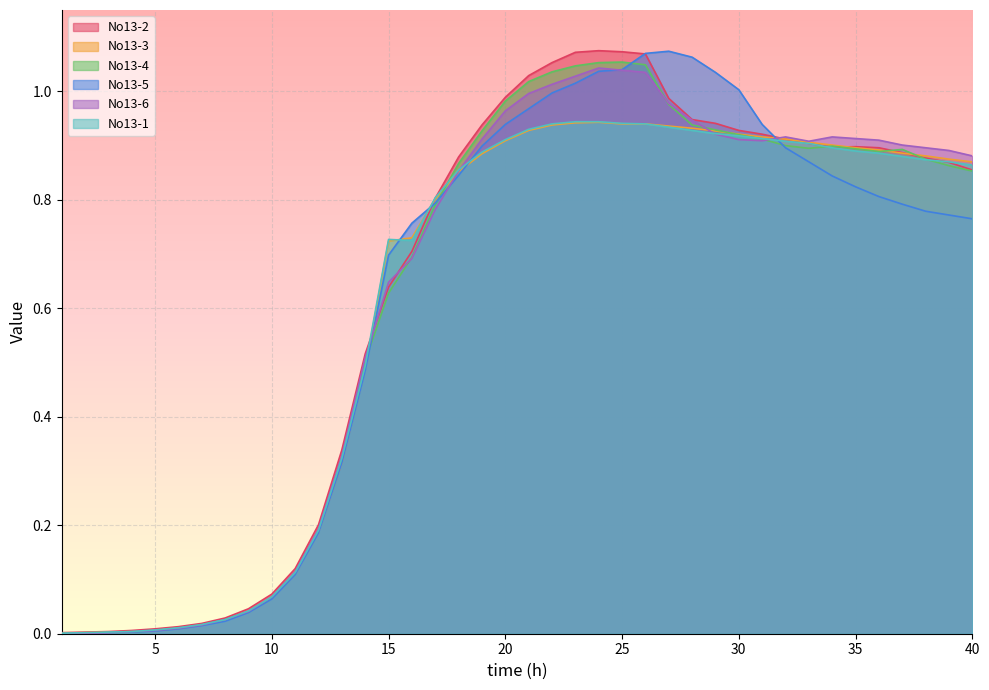

At which category is the sum across all series the highest?

26